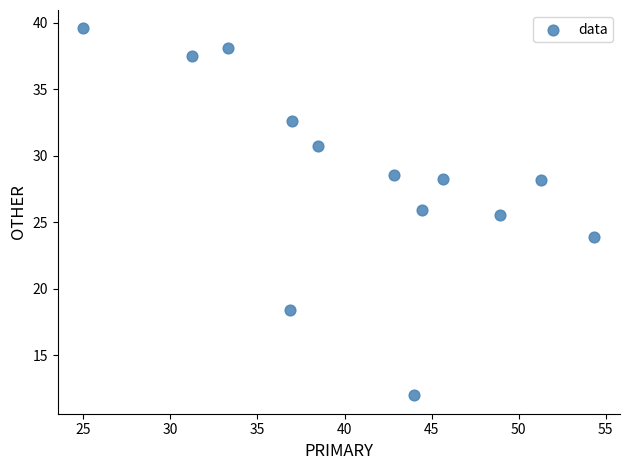

What is the range of X values (max minus min)?

29.3